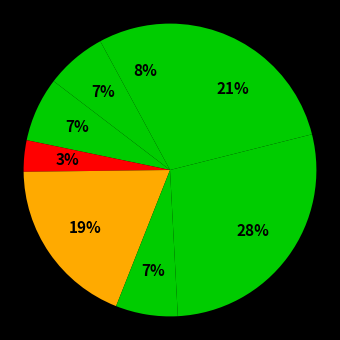

How many segments does this pie chart have?

8